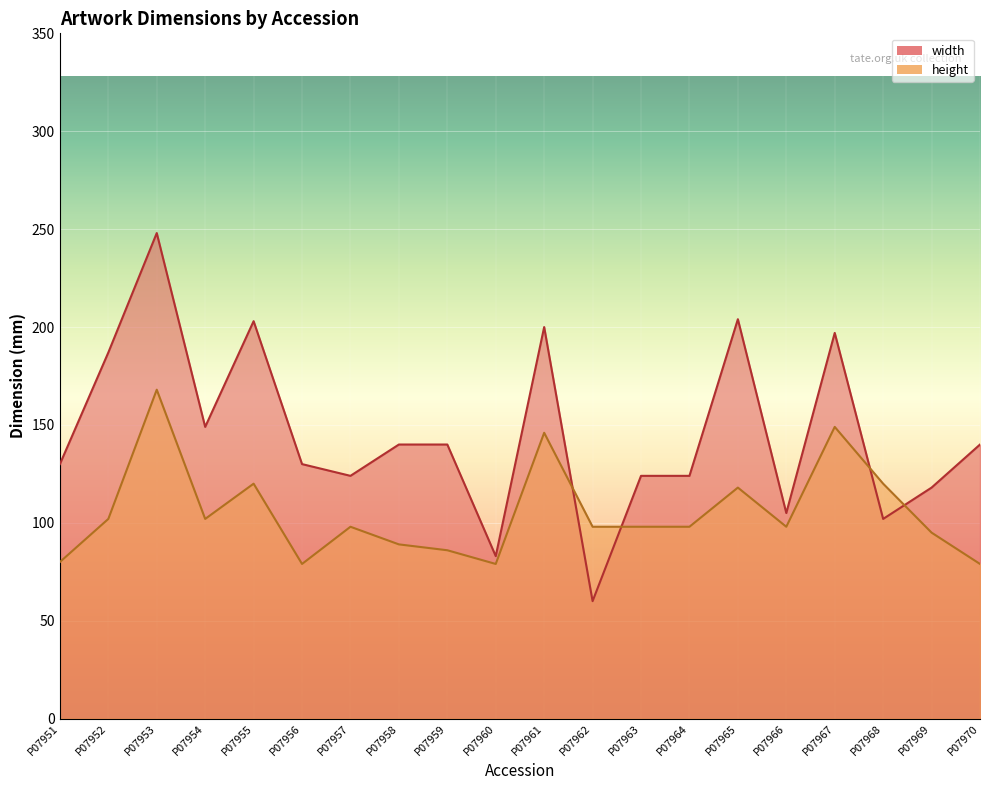

Reading left to right, extract all data points from this chart.

width: P07951=130	P07952=187	P07953=248	P07954=149	P07955=203	P07956=130	P07957=124	P07958=140	P07959=140	P07960=83	P07961=200	P07962=60	P07963=124	P07964=124	P07965=204	P07966=105	P07967=197	P07968=102	P07969=118	P07970=140
height: P07951=80	P07952=102	P07953=168	P07954=102	P07955=120	P07956=79	P07957=98	P07958=89	P07959=86	P07960=79	P07961=146	P07962=98	P07963=98	P07964=98	P07965=118	P07966=98	P07967=149	P07968=120	P07969=95	P07970=79